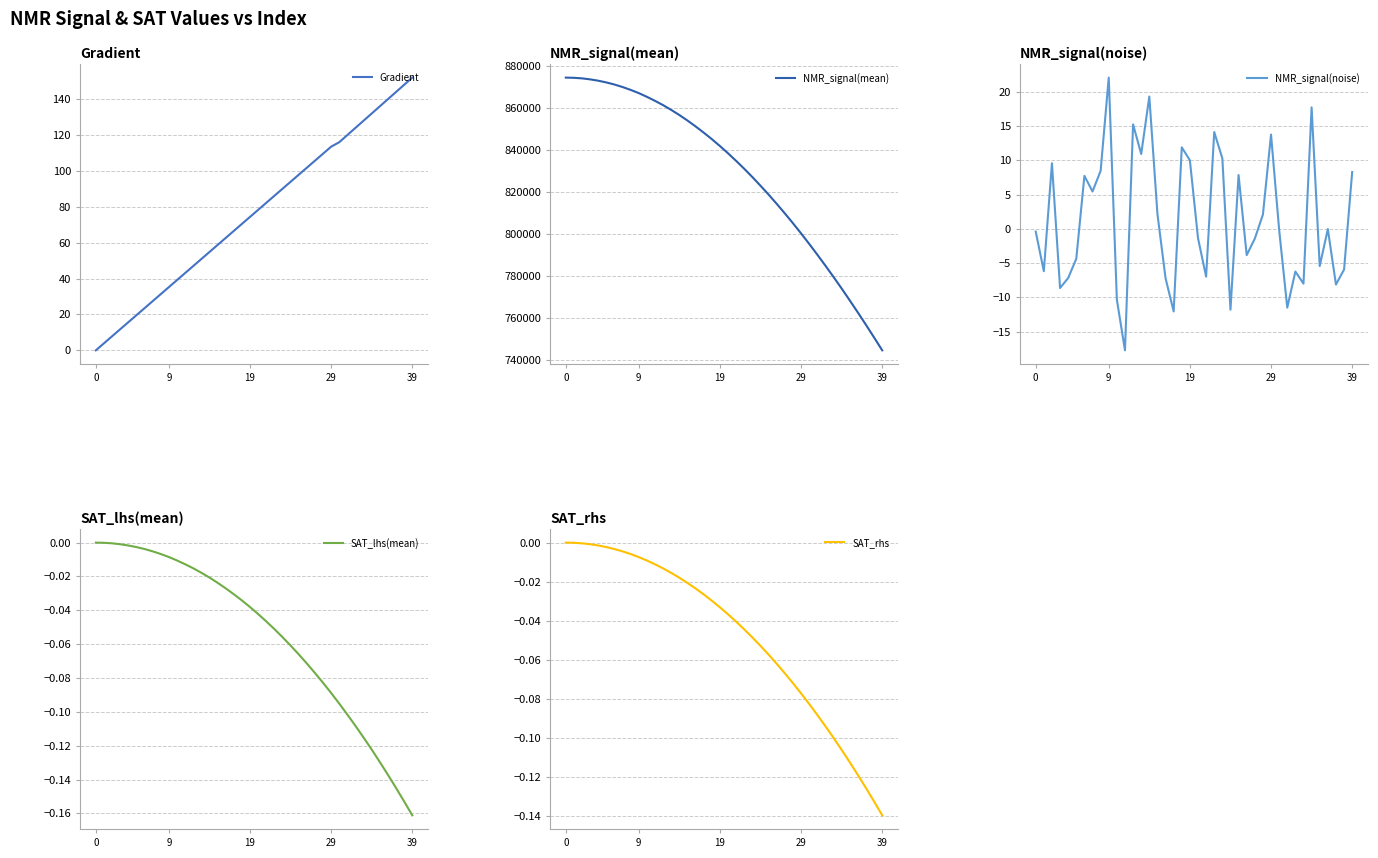

What is the approximate value of Gradient at 16?

62.6